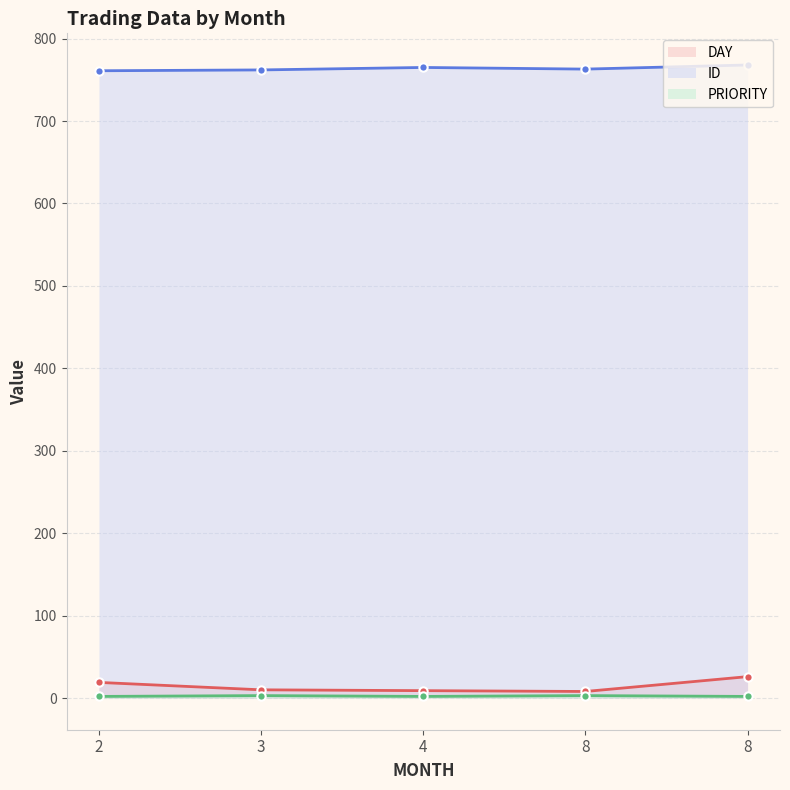

How many values in the DAY series are below 10?

2